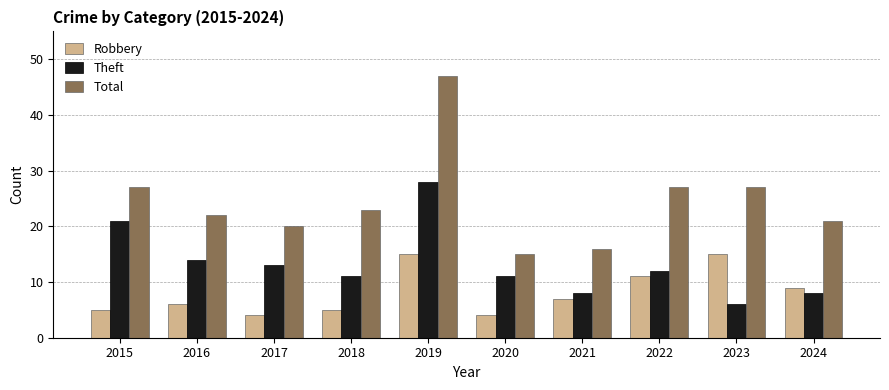

What are all the series names shown in the legend?

Robbery, Theft, Total